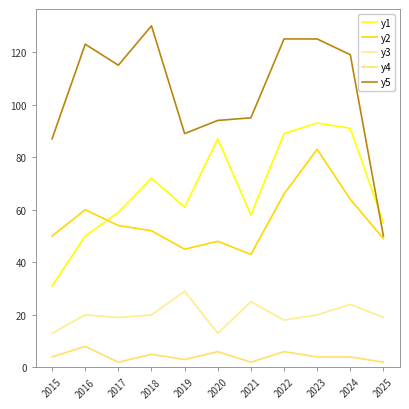

The y5 series shows 200 at 2017. True or false?

False